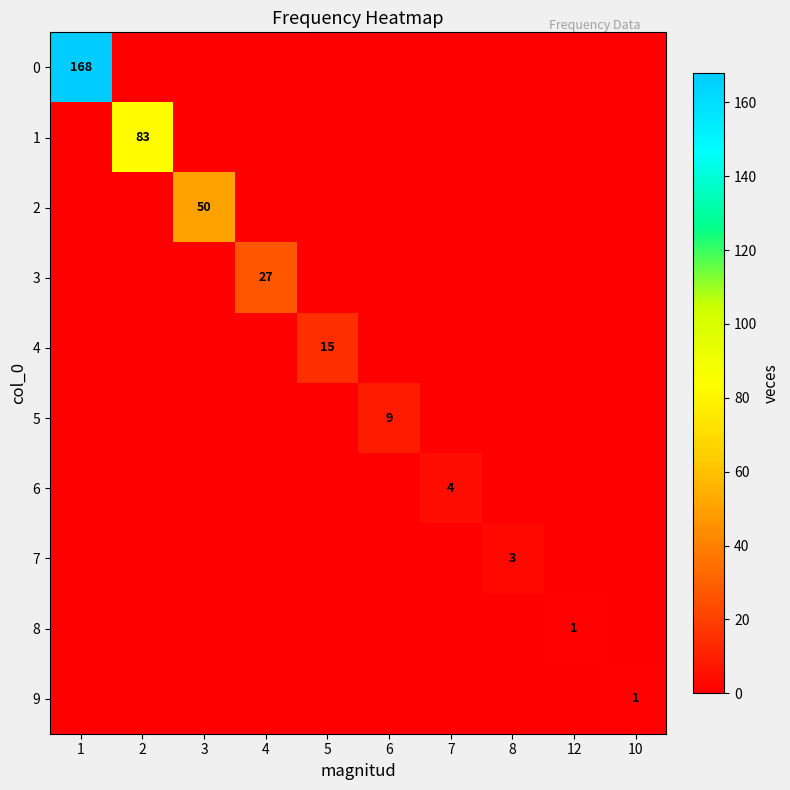

What is the sum of all 0 values?

168